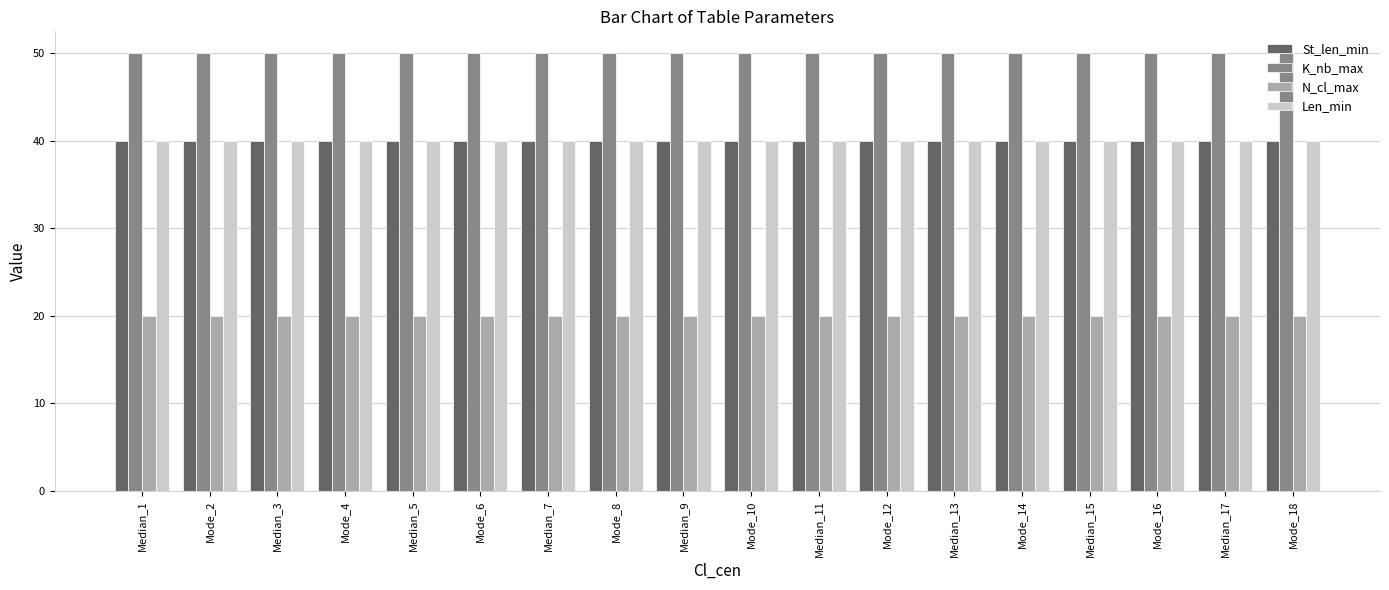

Reading right to left, transcribe all the data shown in this chart.

St_len_min: Mode_18=40	Median_17=40	Mode_16=40	Median_15=40	Mode_14=40	Median_13=40	Mode_12=40	Median_11=40	Mode_10=40	Median_9=40	Mode_8=40	Median_7=40	Mode_6=40	Median_5=40	Mode_4=40	Median_3=40	Mode_2=40	Median_1=40
K_nb_max: Mode_18=50	Median_17=50	Mode_16=50	Median_15=50	Mode_14=50	Median_13=50	Mode_12=50	Median_11=50	Mode_10=50	Median_9=50	Mode_8=50	Median_7=50	Mode_6=50	Median_5=50	Mode_4=50	Median_3=50	Mode_2=50	Median_1=50
N_cl_max: Mode_18=20	Median_17=20	Mode_16=20	Median_15=20	Mode_14=20	Median_13=20	Mode_12=20	Median_11=20	Mode_10=20	Median_9=20	Mode_8=20	Median_7=20	Mode_6=20	Median_5=20	Mode_4=20	Median_3=20	Mode_2=20	Median_1=20
Len_min: Mode_18=40	Median_17=40	Mode_16=40	Median_15=40	Mode_14=40	Median_13=40	Mode_12=40	Median_11=40	Mode_10=40	Median_9=40	Mode_8=40	Median_7=40	Mode_6=40	Median_5=40	Mode_4=40	Median_3=40	Mode_2=40	Median_1=40